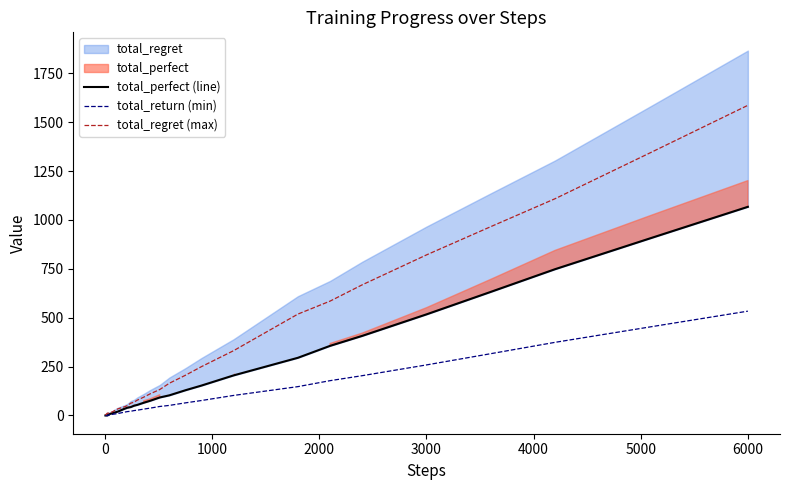

True or false: total_perfect (line) and total_regret (max) cross at least once.

False